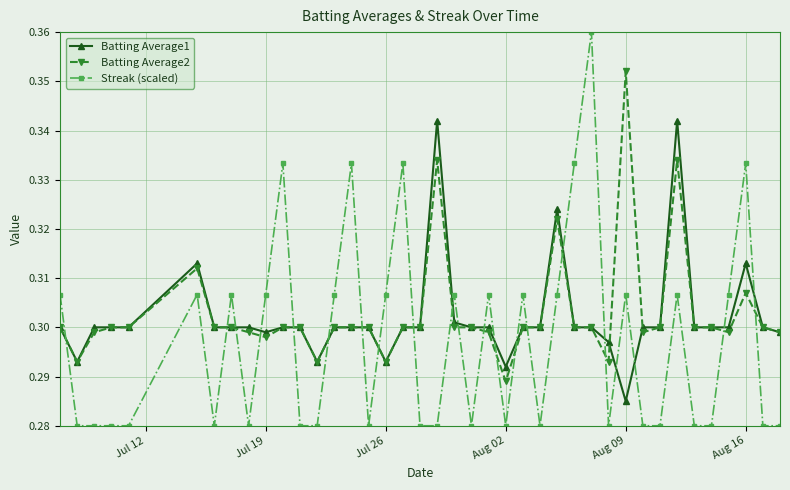

Count the Batting Average1 values in the range 0 to 1.

40